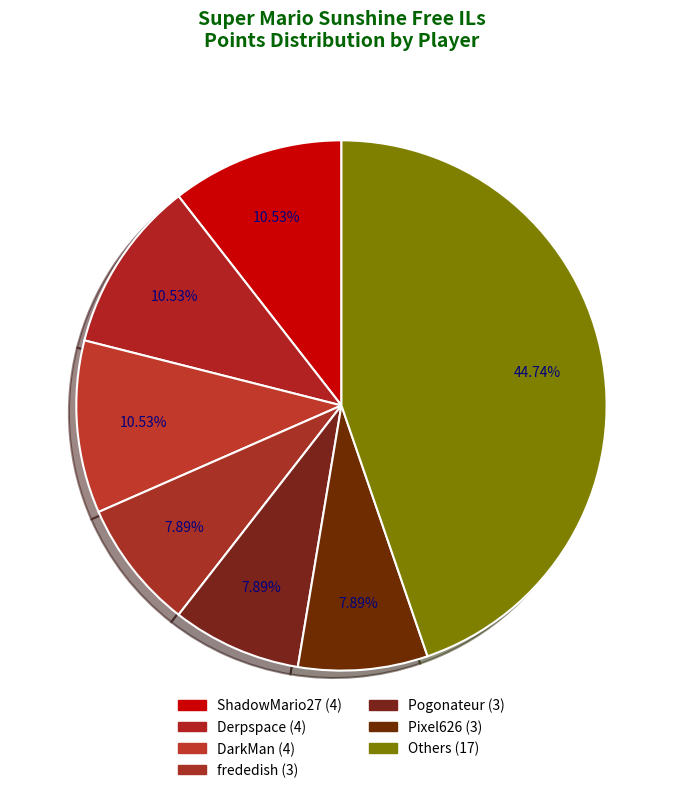

How many segments does this pie chart have?

7